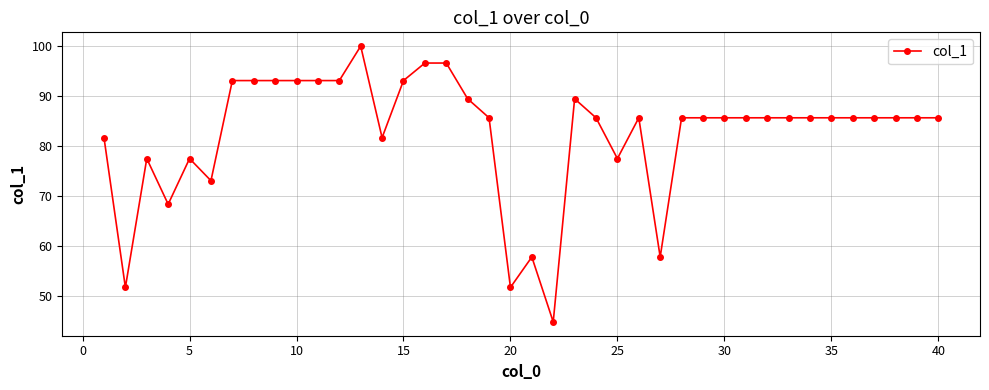

What is the minimum value shown in the chart?

44.7